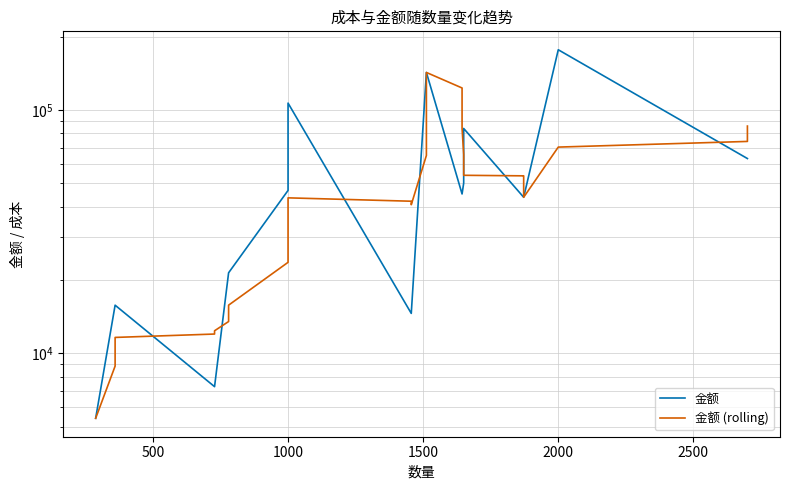

True or false: 金额 and 金额 (rolling) intersect in this chart.

True